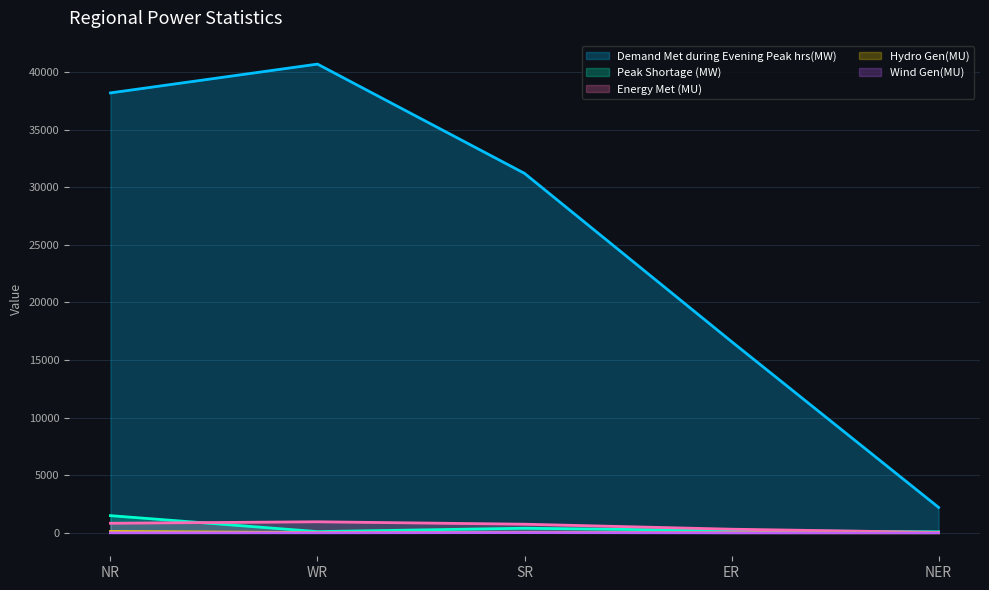

True or false: Wind Gen(MU) and Energy Met (MU) cross at least once.

False